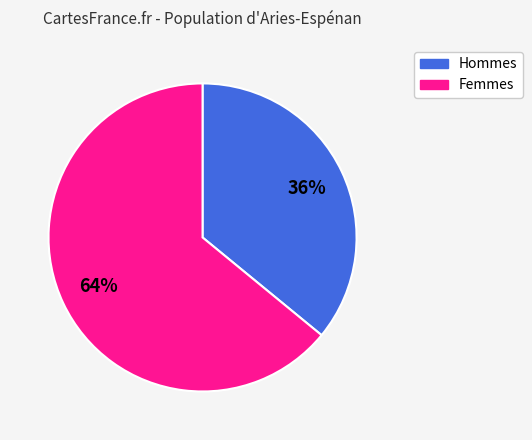

Count the number of slices in the pie.

2